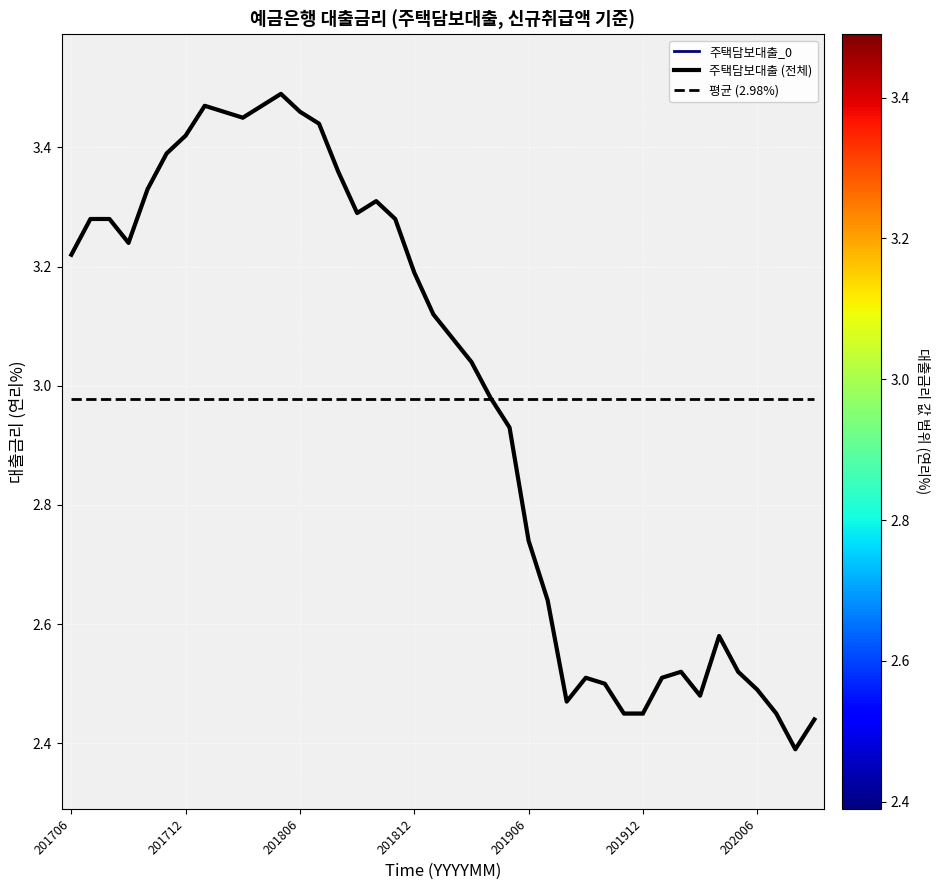

How many data points does each series have?

40